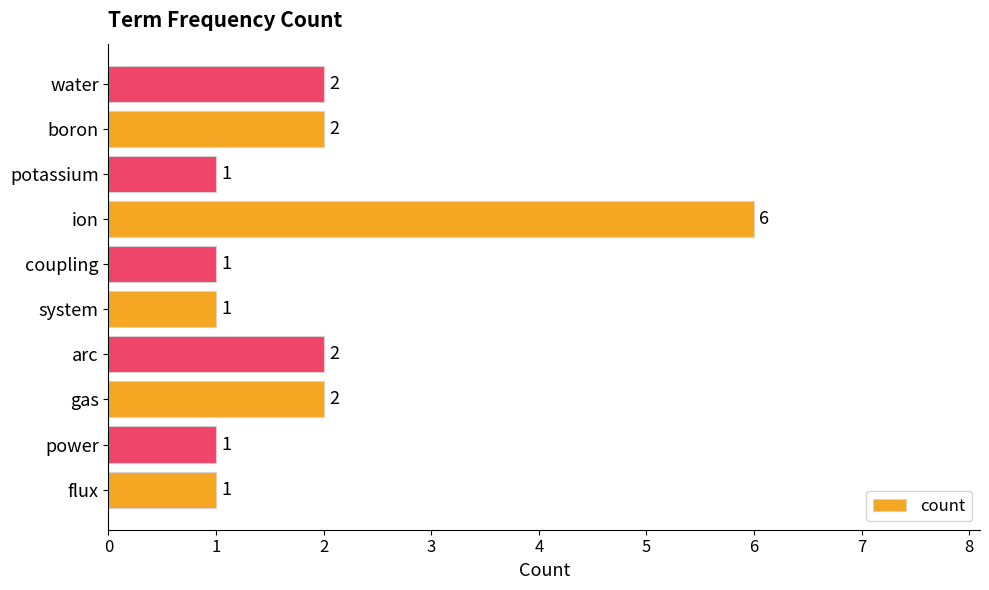

True or false: the data shows 3 at boron.

False